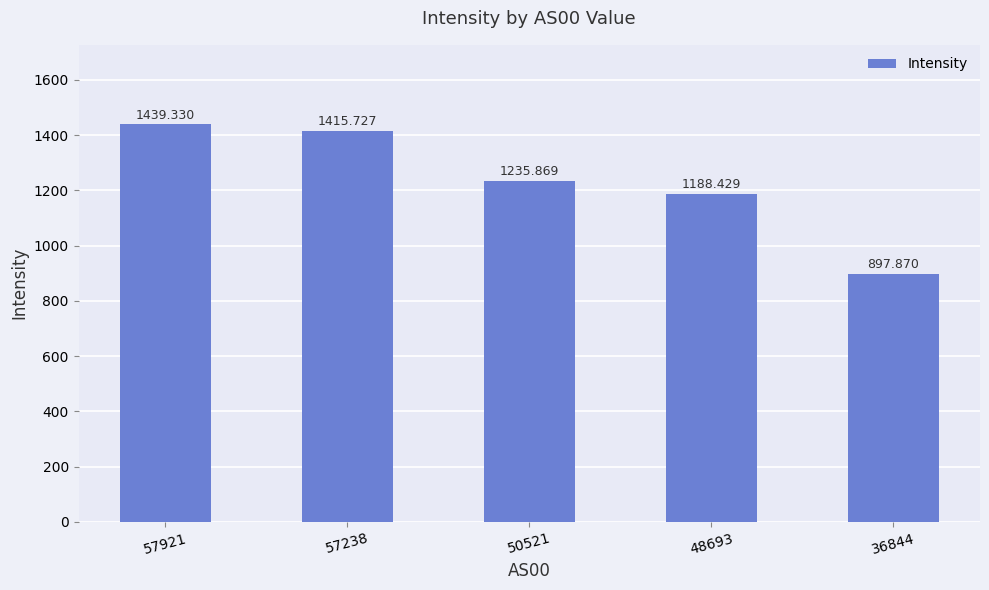

Reading left to right, extract all data points from this chart.

57921=1439.3	57238=1415.7	50521=1235.9	48693=1188.4	36844=897.9